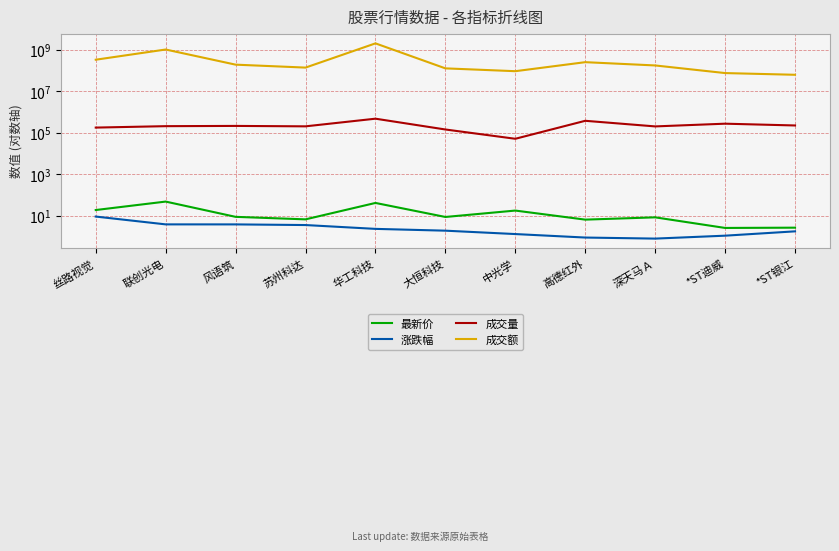

Between 苏州科达 and 深天马Ａ, which series saw the biggest shift?

成交额